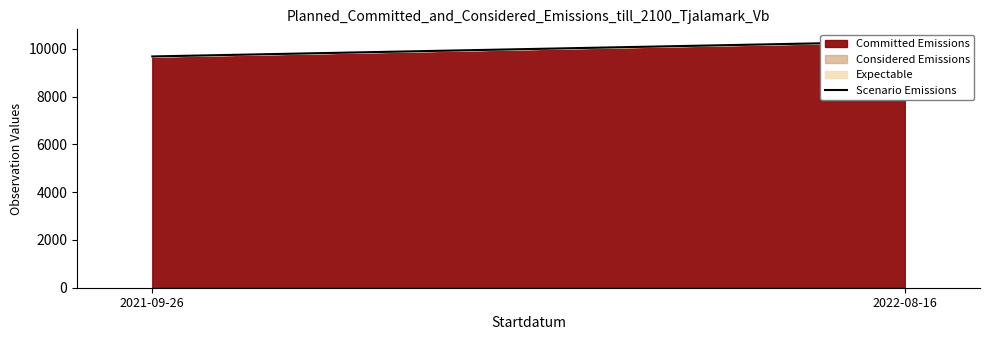

Reading left to right, what are all the values shown in this chart?

9683.9	10303.7